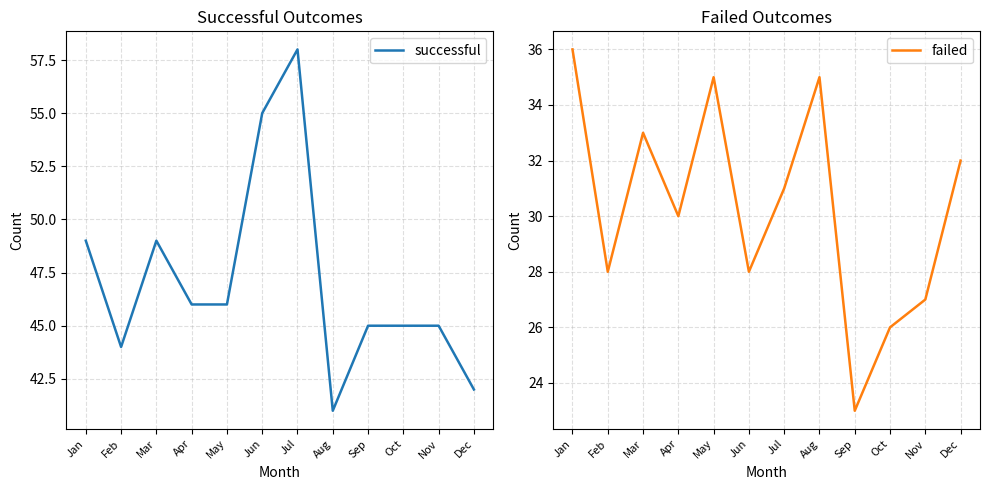

At how many categories does at least one series exceed 56?

1